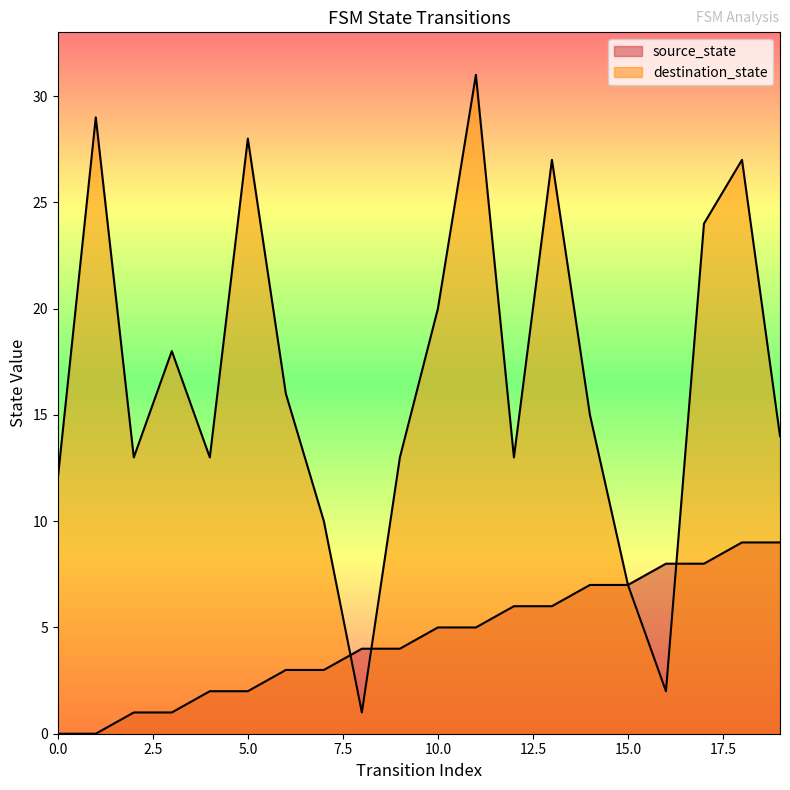

Is the value of destination_state at 9 greater than the value of source_state at 10?

Yes